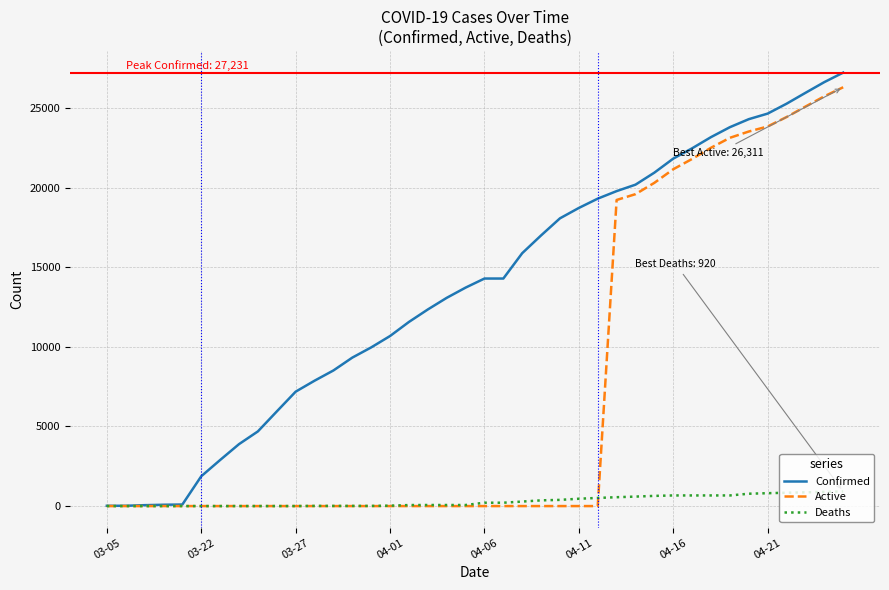

List the series in order of their overall mean, lowest first.

Deaths, Active, Confirmed